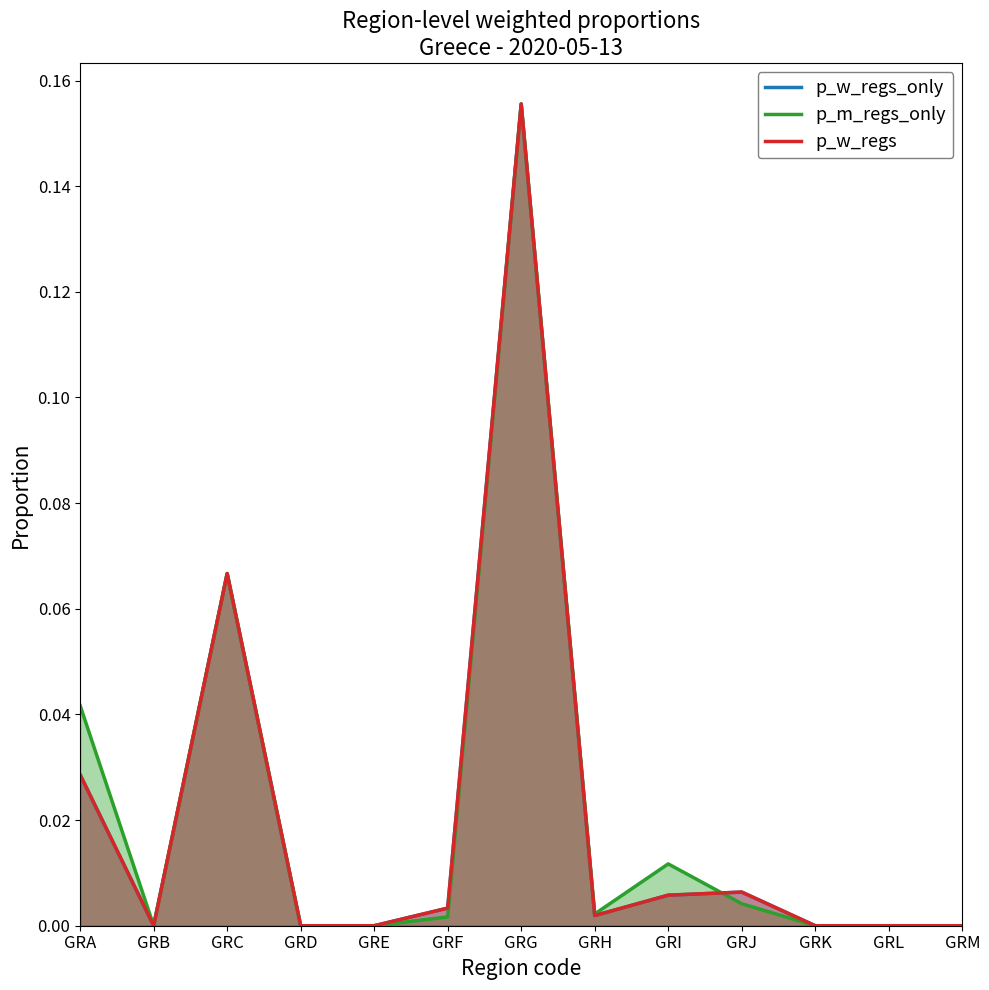

In p_m_regs_only, how many points are higher than both neighbors (excluding endpoints)?

3